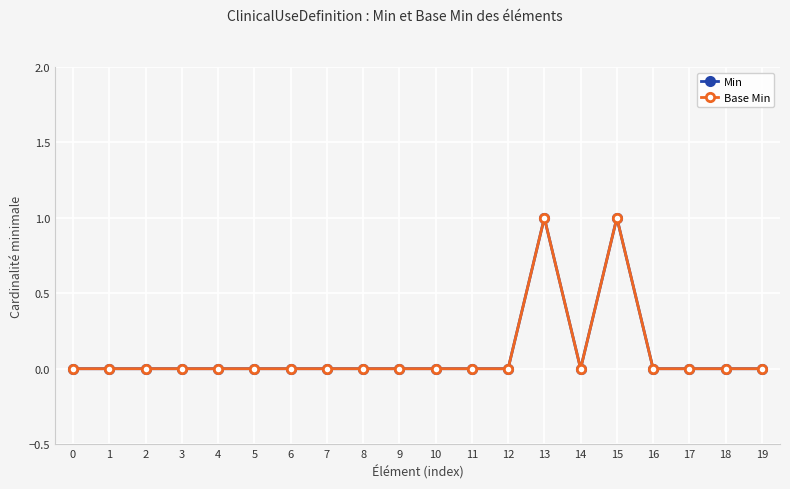

Which series has the widest spread of values?

Min